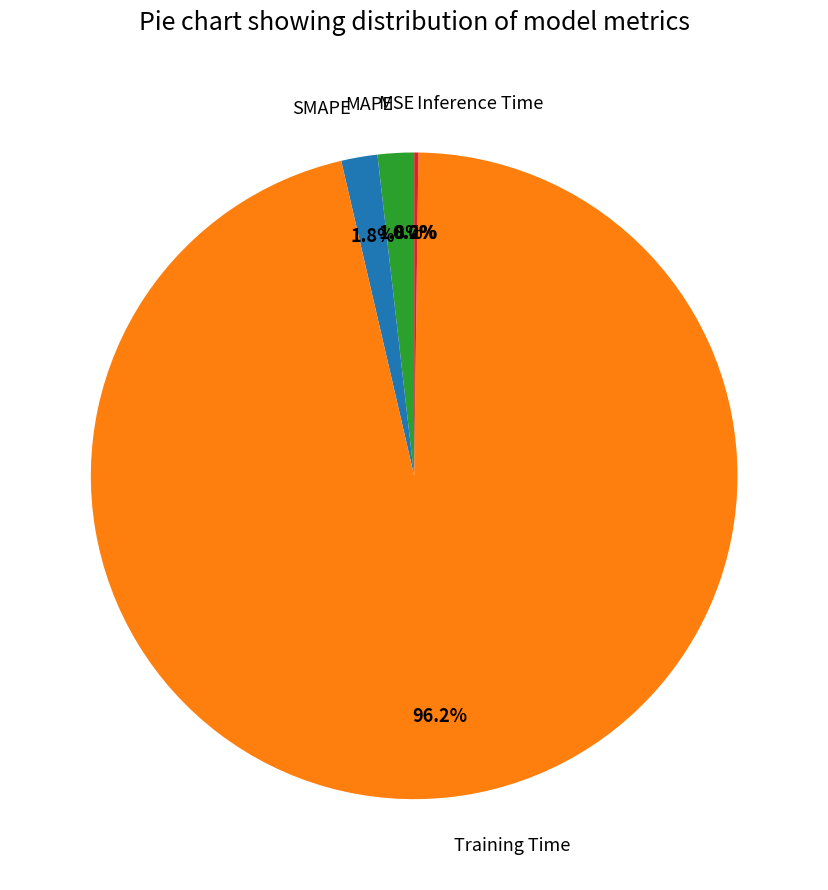

What is the largest slice in the pie chart?

Training Time